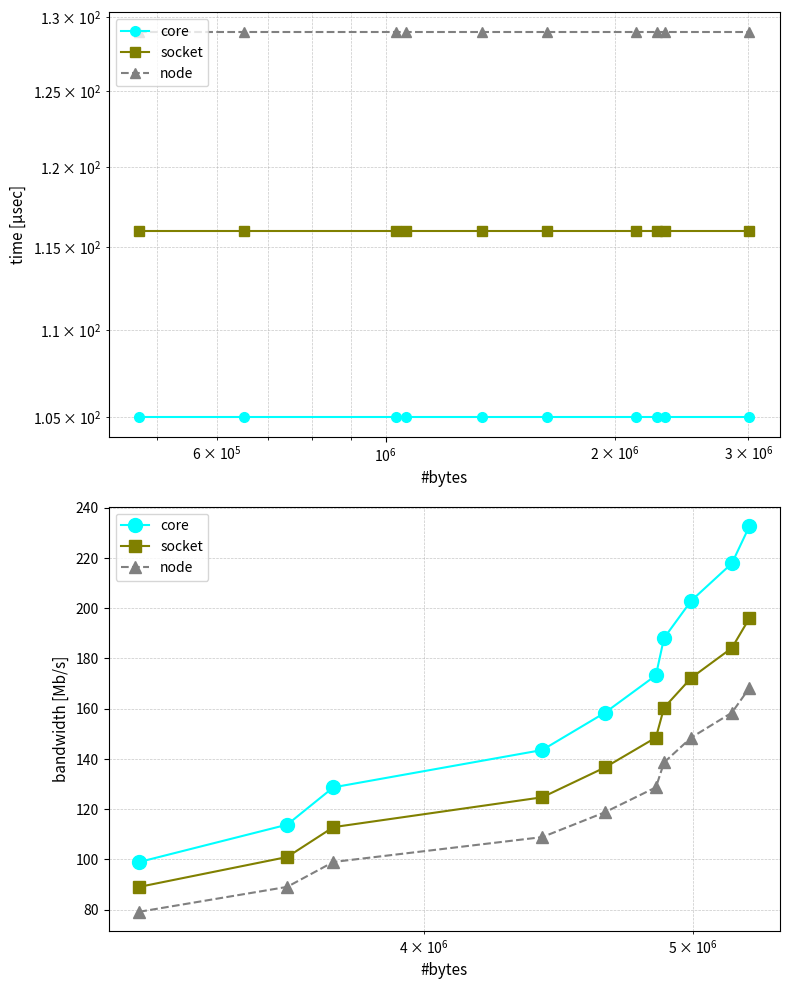

What is the difference between the maximum and minimum values in the core series?

133.6